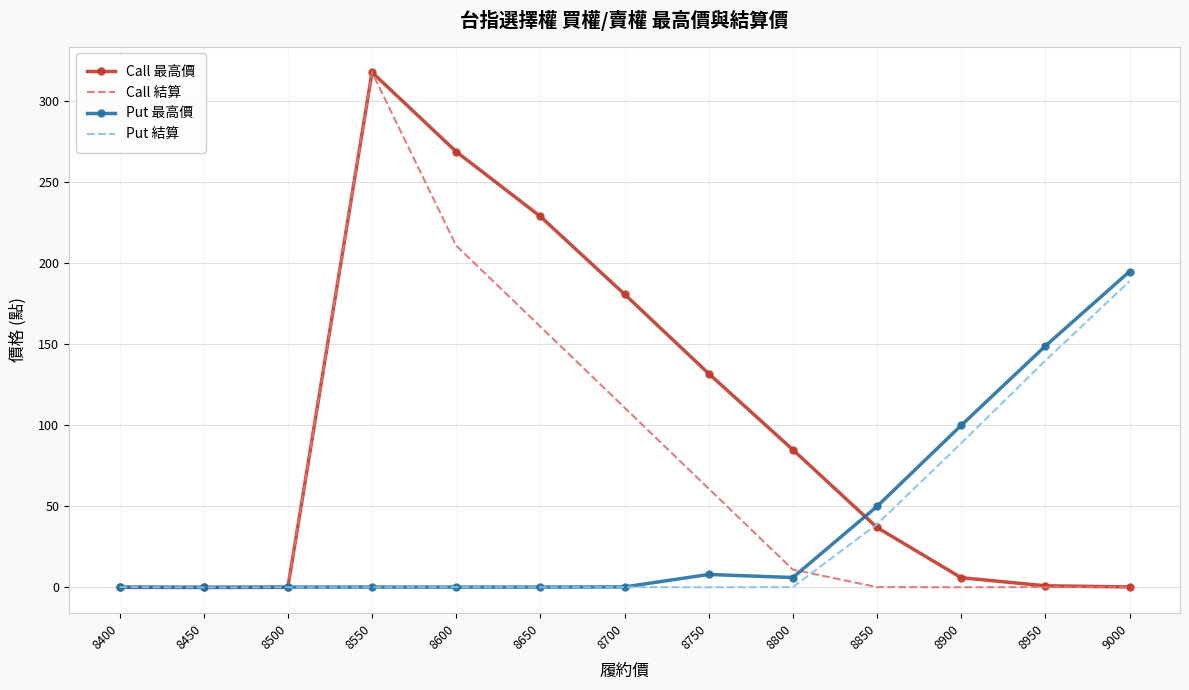

The Call 最高價 series shows 6.0 at 8900. True or false?

True